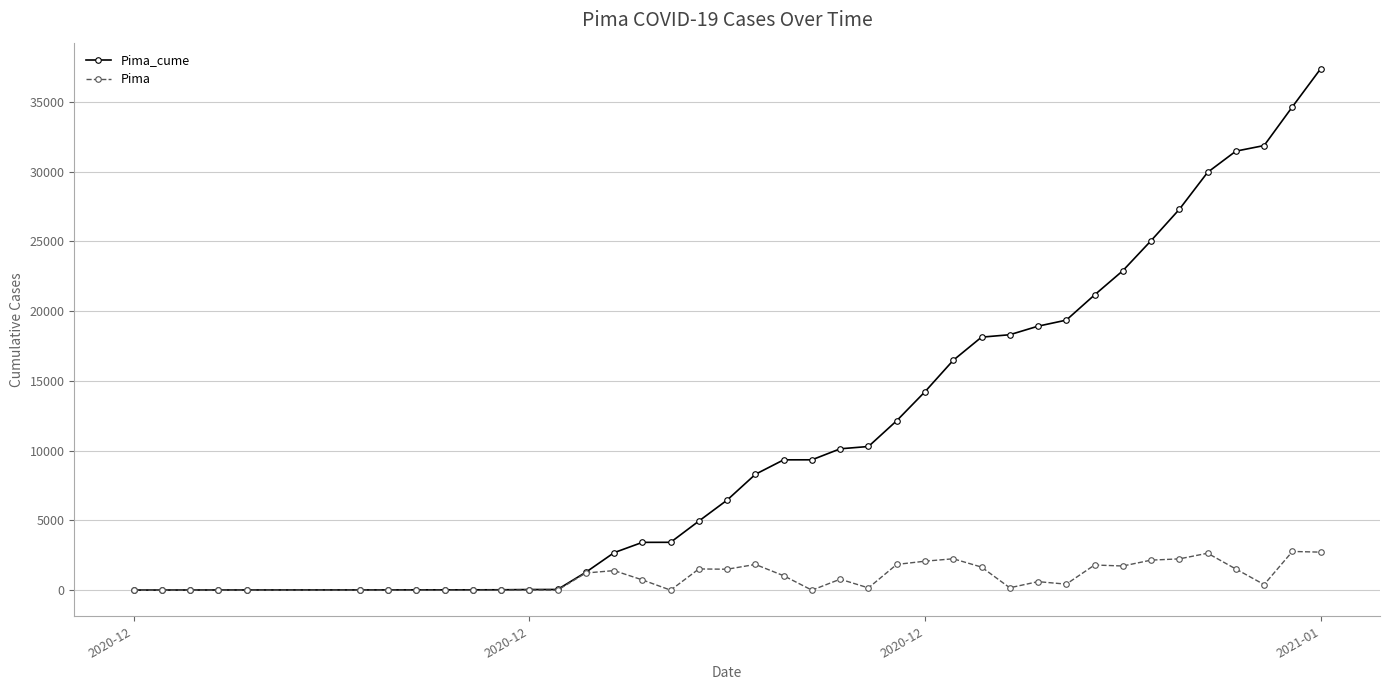

True or false: Pima has more than 2 points higher than both neighbors.

True